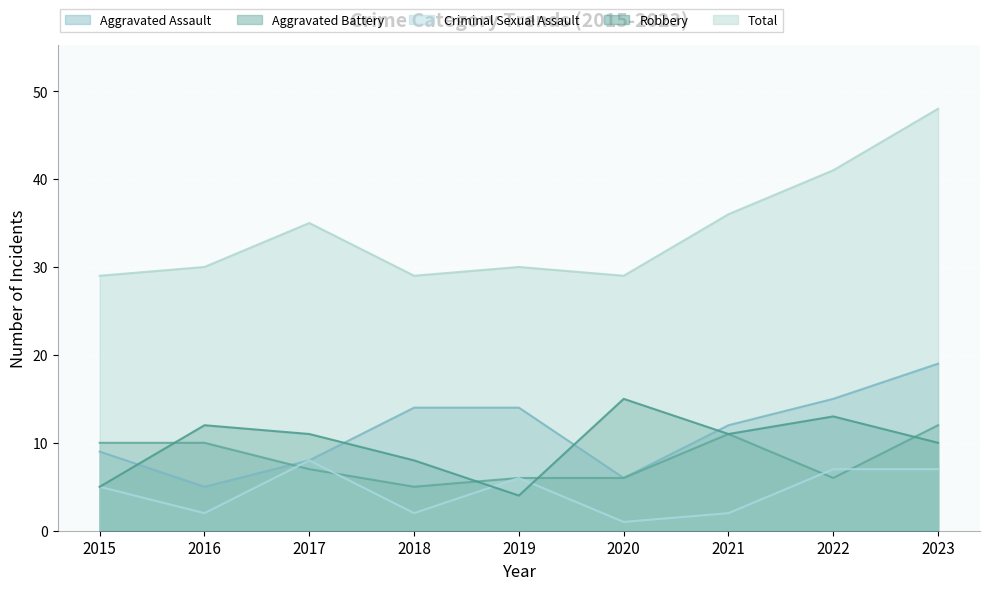

Is it true that Criminal Sexual Assault equals 1 at 2016?

False